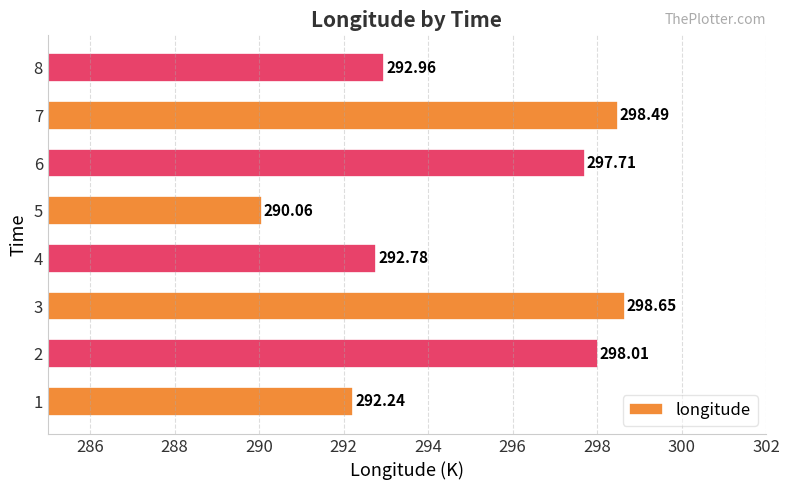

What is the average value?

295.1